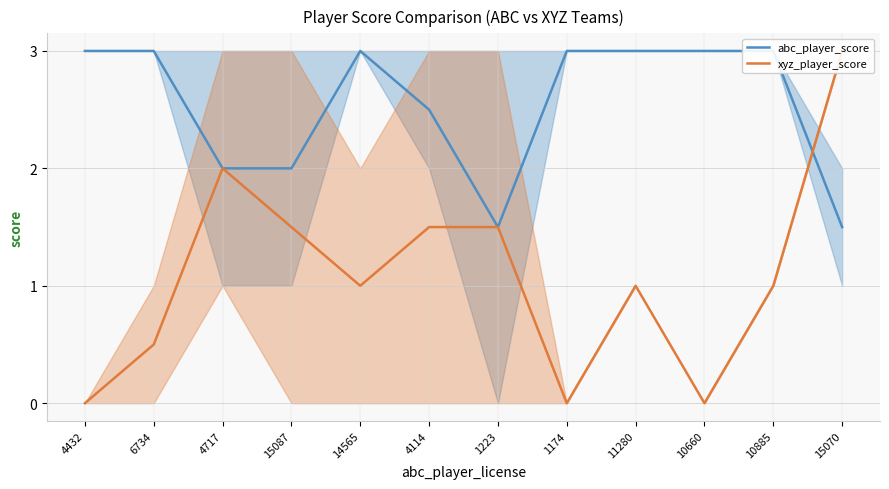

What are all the series names shown in the legend?

abc_player_score, xyz_player_score